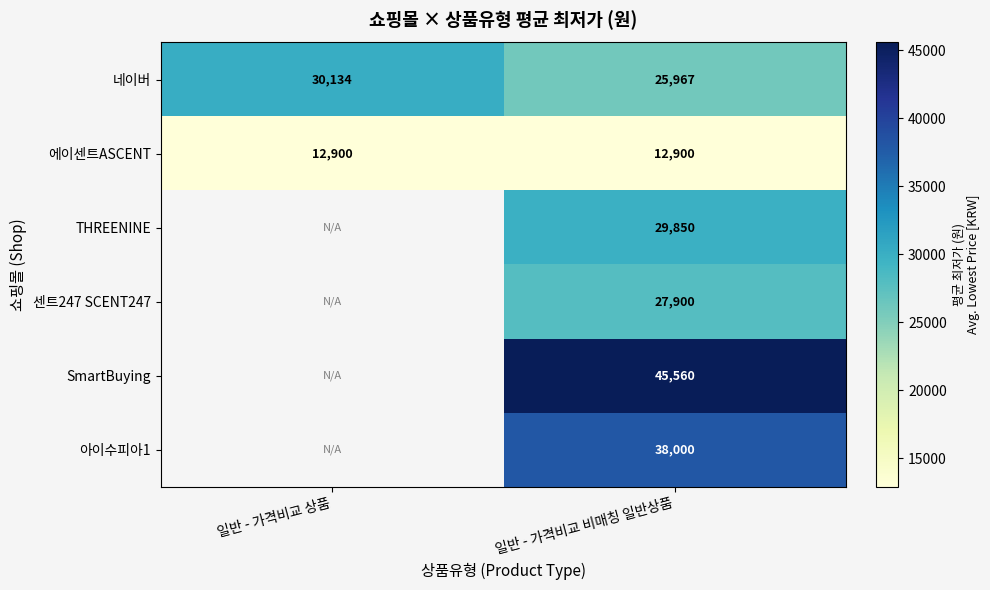

Where is 네이버 nearest to the value 28050?

일반 - 가격비교 비매칭 일반상품